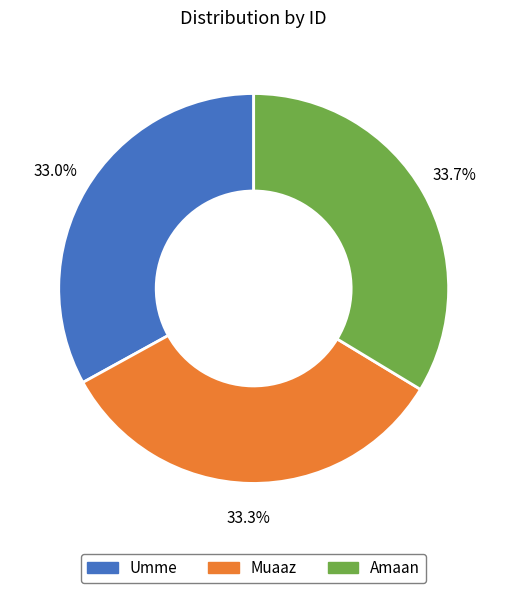

What percentage do Muaaz and Umme together represent?

66.3%